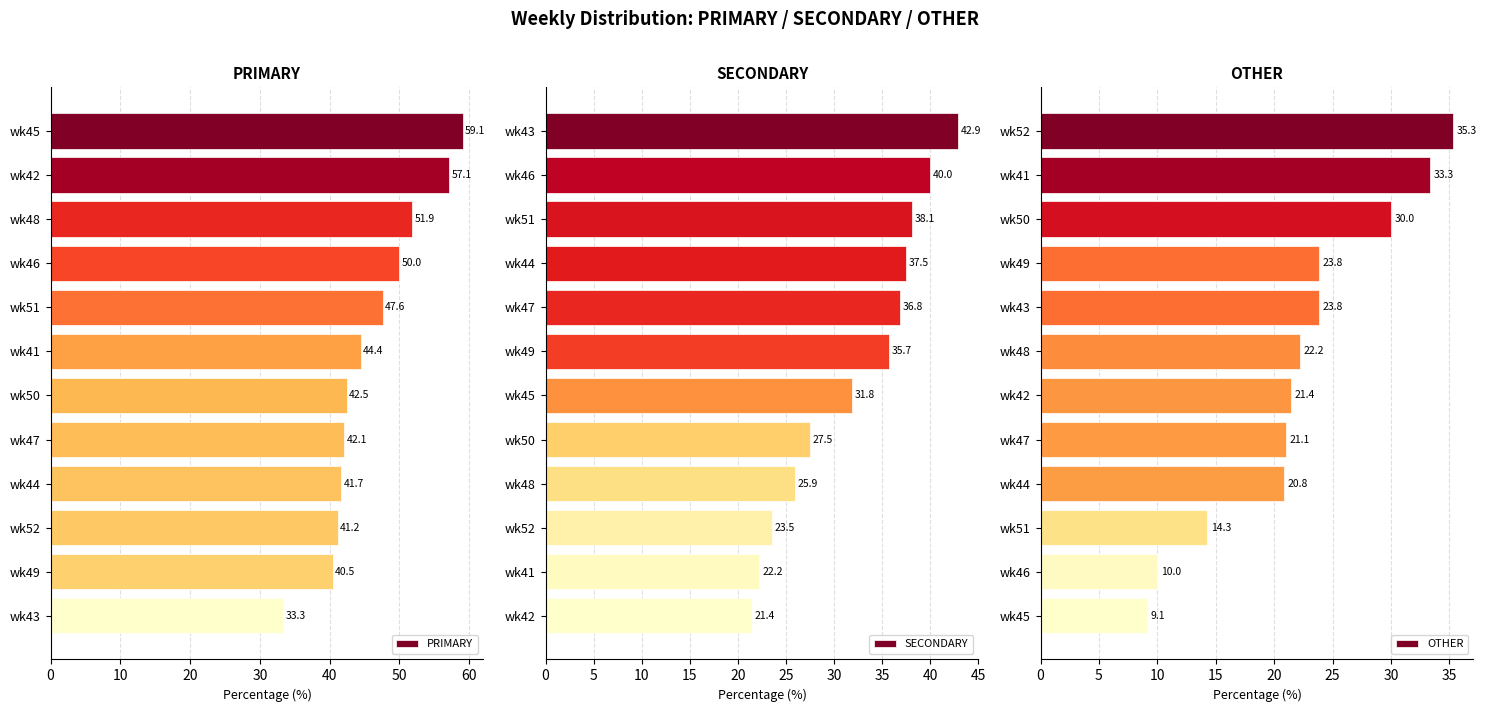

Is it true that OTHER equals 4.9 at wk51?

False